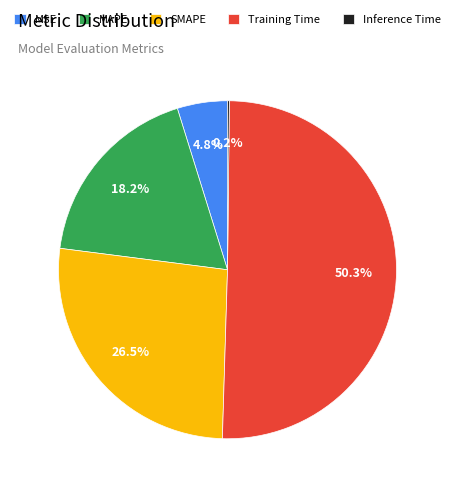

Which has a higher value, MSE or SMAPE?

SMAPE